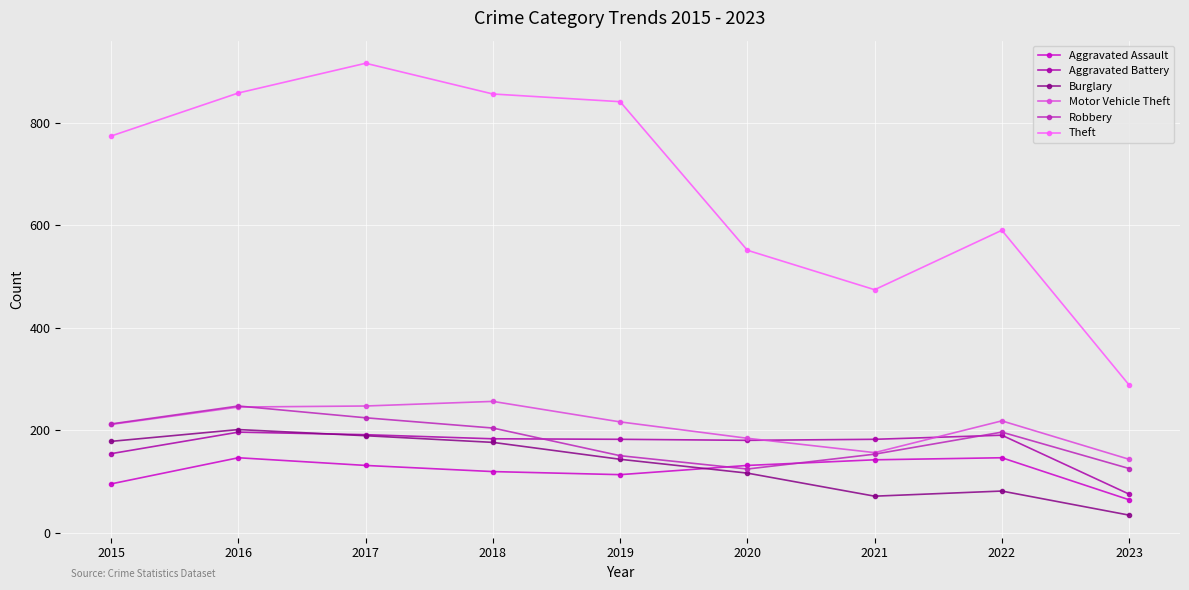

What is the sum of all Robbery values?

1635